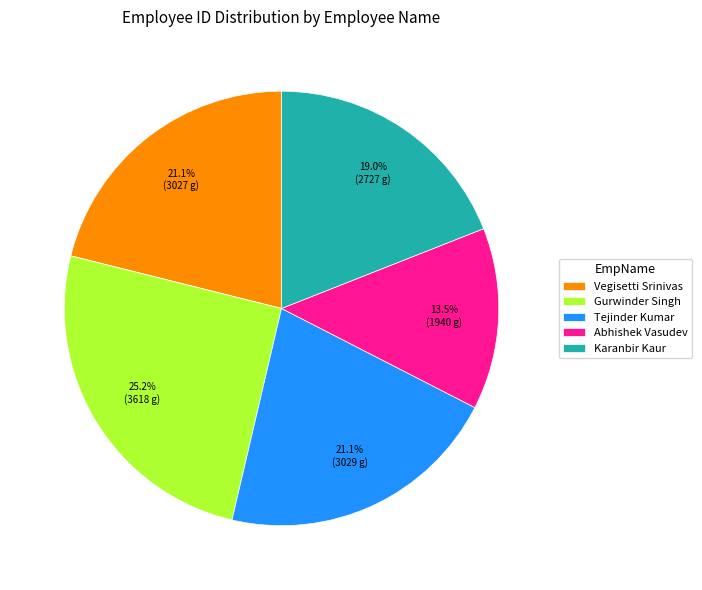

What percentage do Gurwinder Singh and Tejinder Kumar together represent?

46.3%